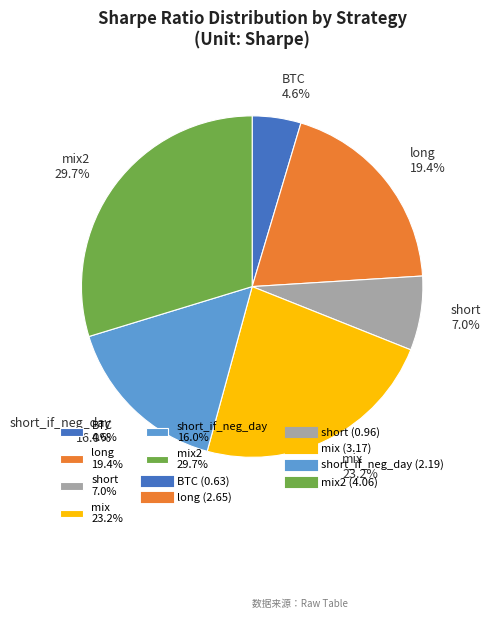

What is the largest slice in the pie chart?

mix2 29.7%